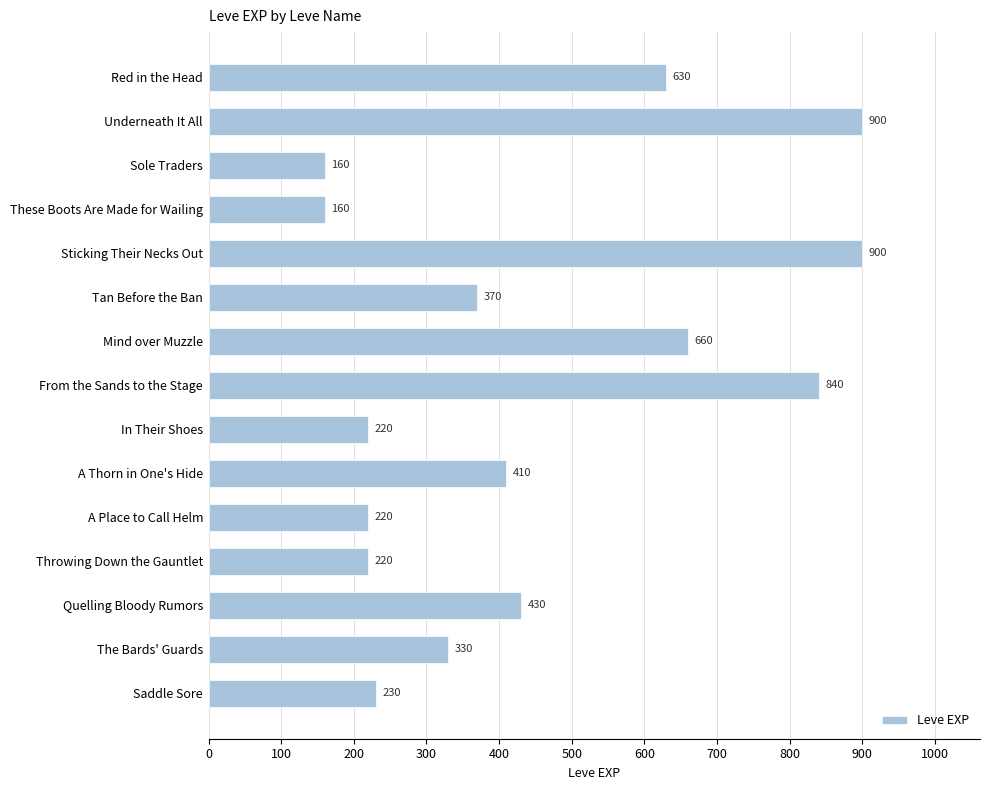

What is the change in value from Sticking Their Necks Out to Quelling Bloody Rumors?

-470